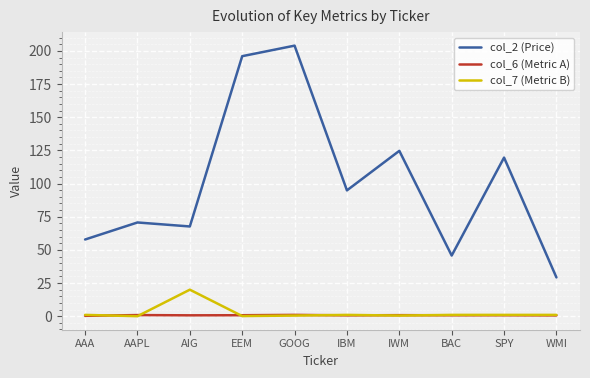

What is the average value of the col_6 (Metric A) series?

0.7